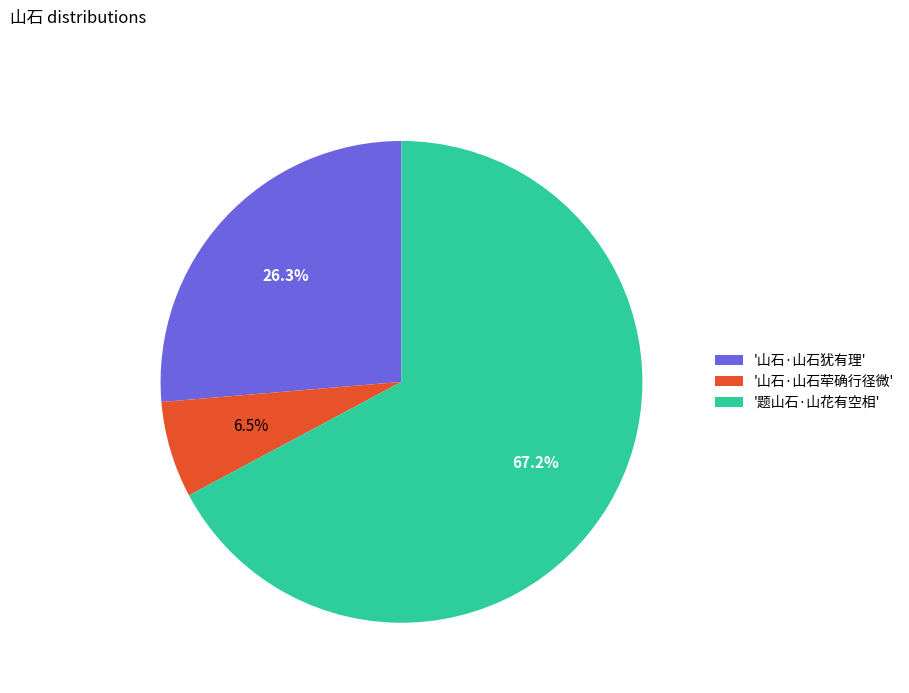

Which category has the biggest portion of the pie?

'题山石·山花有空相'